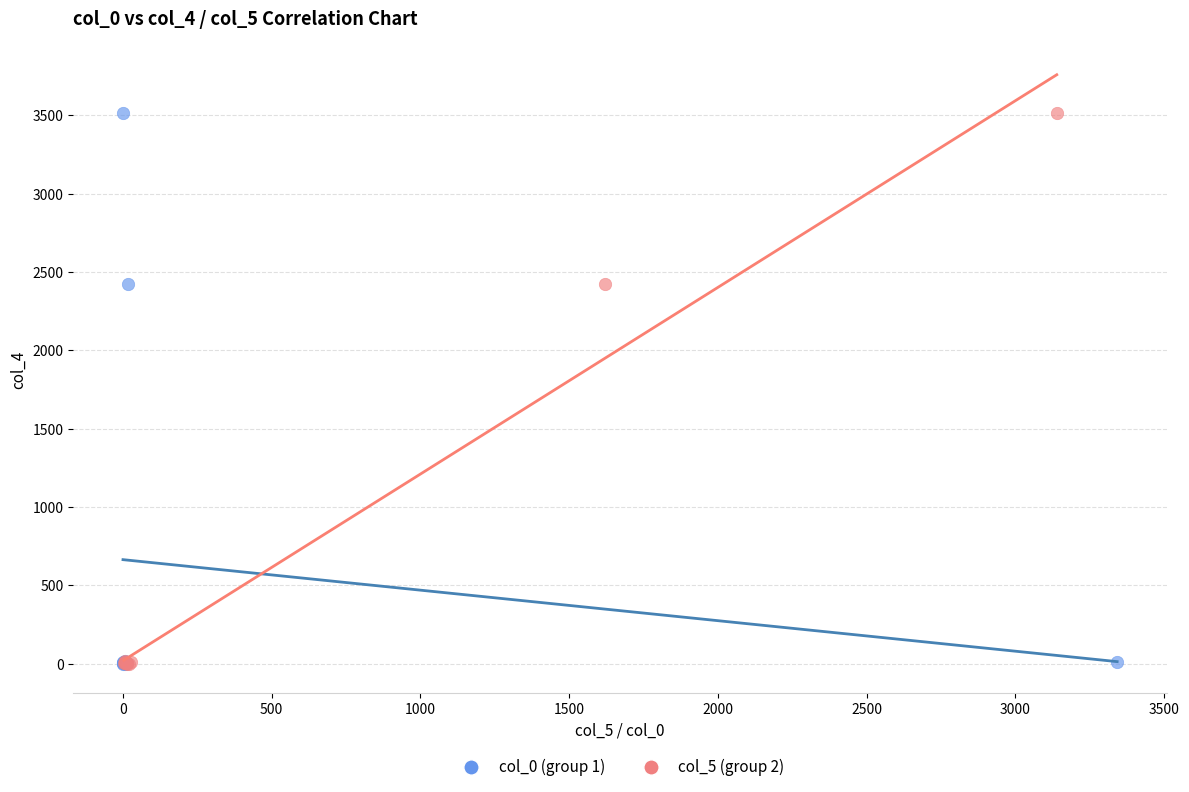

What are all the series names shown in the legend?

col_0 (group 1), col_5 (group 2)